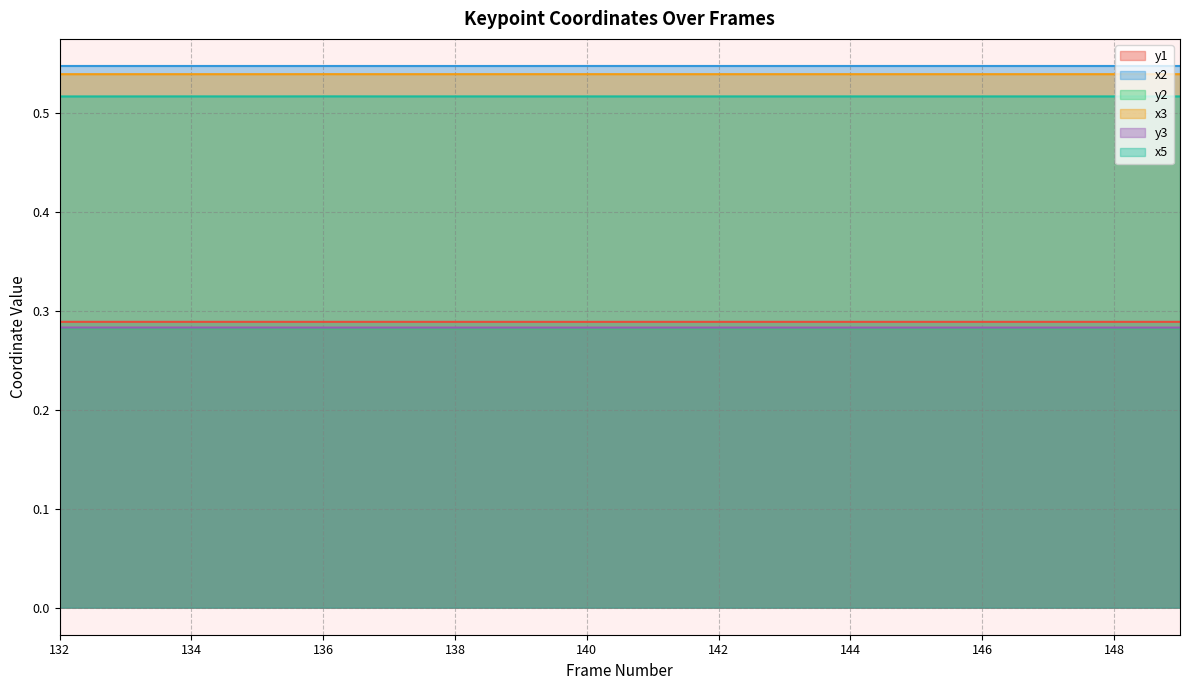

What value does the x3 series have at 147?

0.5